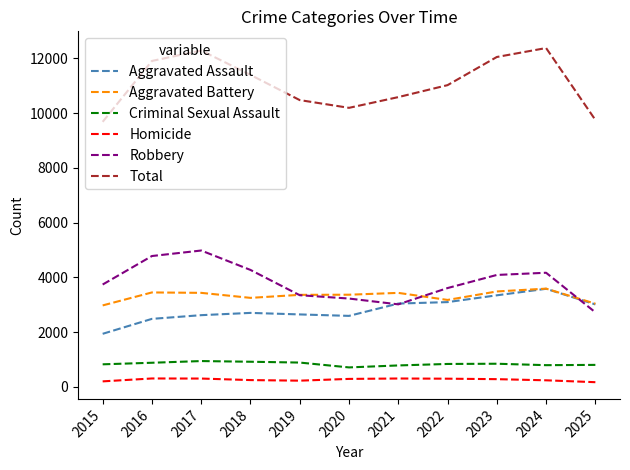

The Aggravated Battery series shows 2086 at 2019. True or false?

False